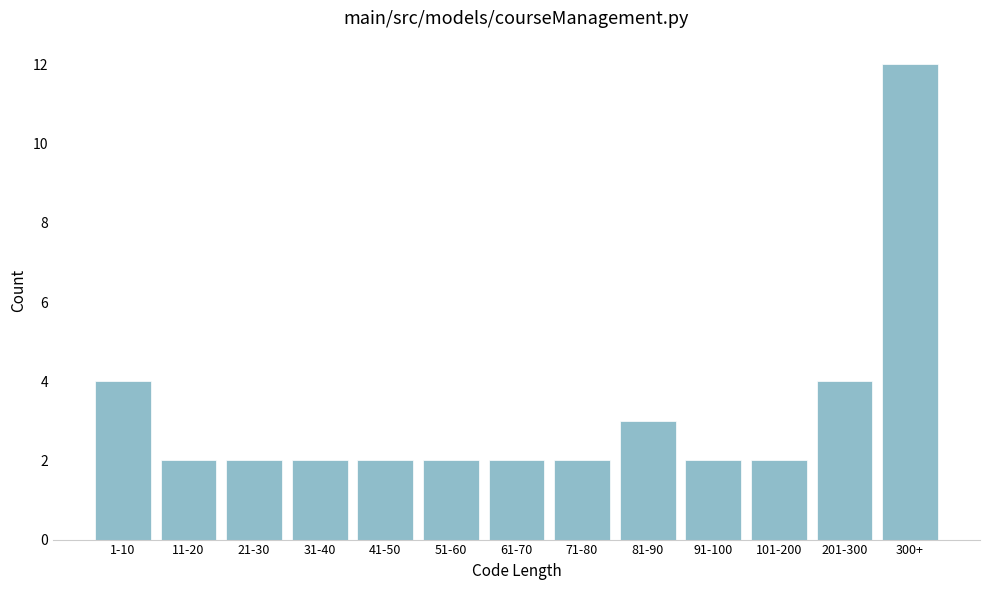

Reading left to right, transcribe all the data shown in this chart.

1-10=4	11-20=2	21-30=2	31-40=2	41-50=2	51-60=2	61-70=2	71-80=2	81-90=3	91-100=2	101-200=2	201-300=4	300+=12